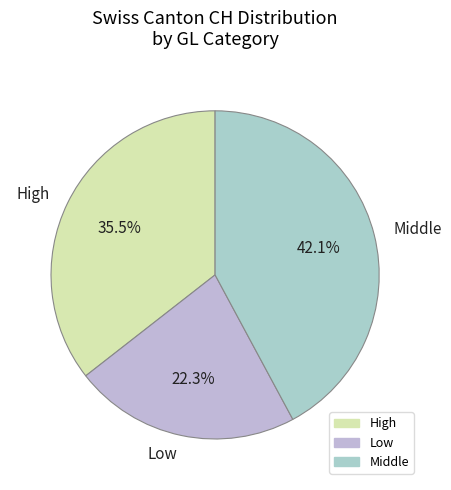

Which has a higher value, High or Middle?

Middle